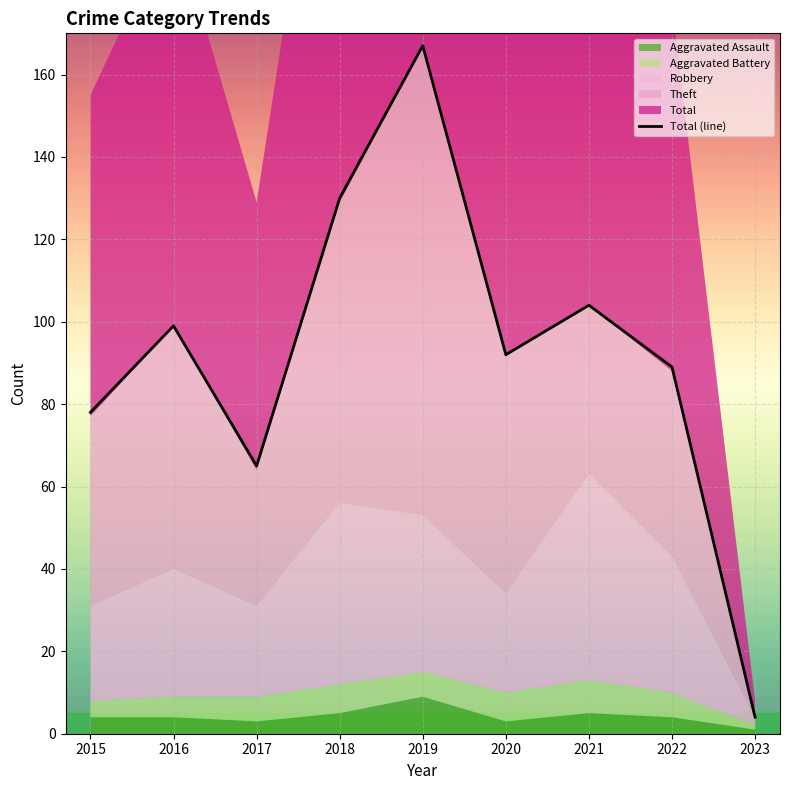

Rank the categories by value from highest to lowest.

2019, 2018, 2021, 2016, 2020, 2022, 2015, 2017, 2023